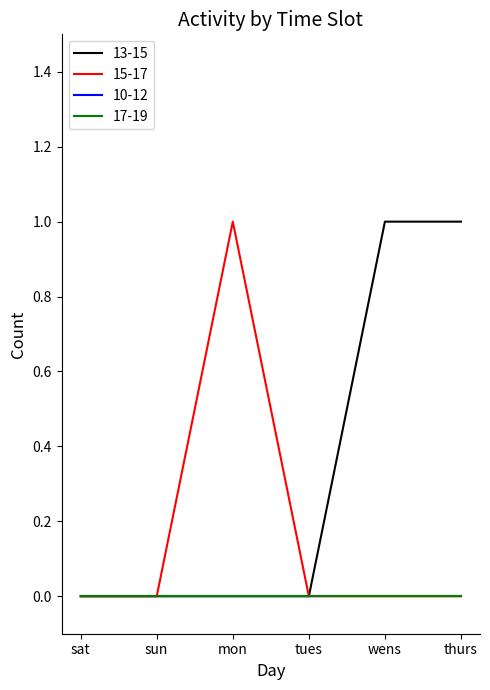

Which series has the largest total across all categories?

13-15